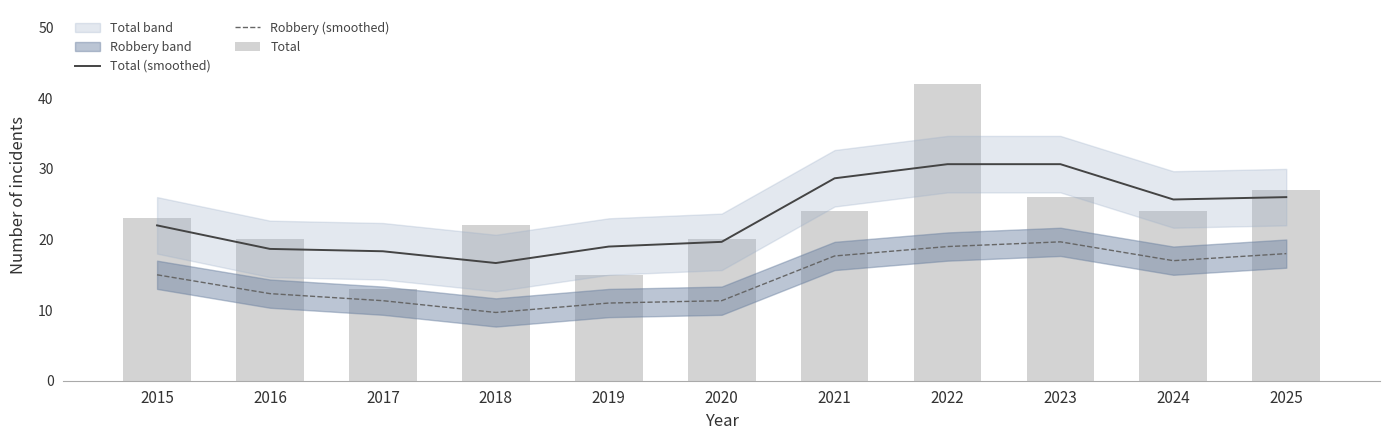

How many data points does each series have?

11